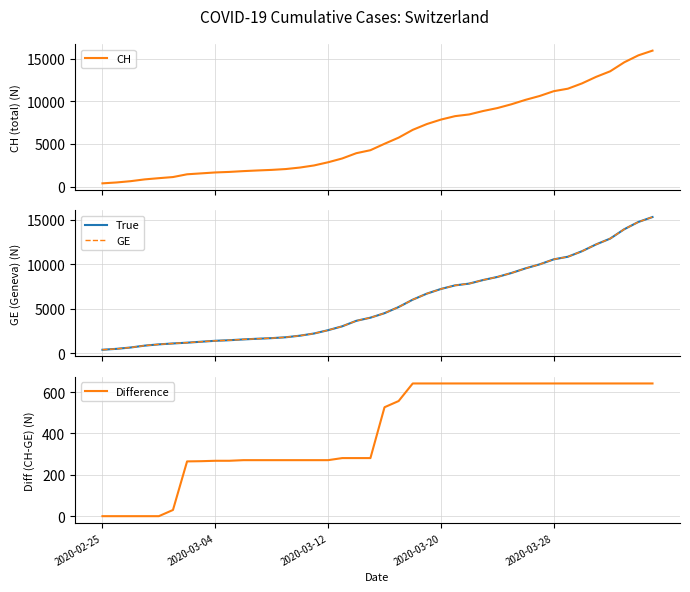

True or false: True and CH intersect in this chart.

False